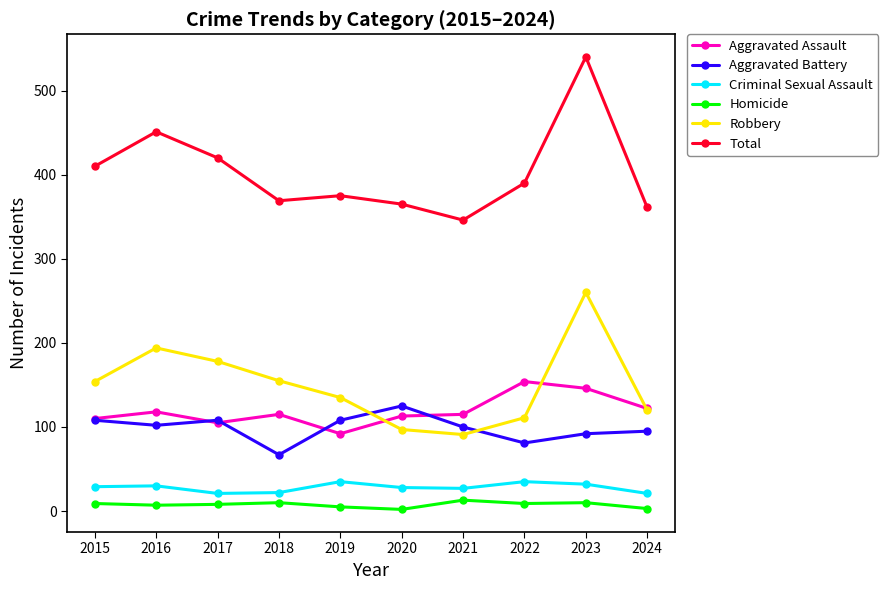

At which category is the sum across all series the highest?

2023